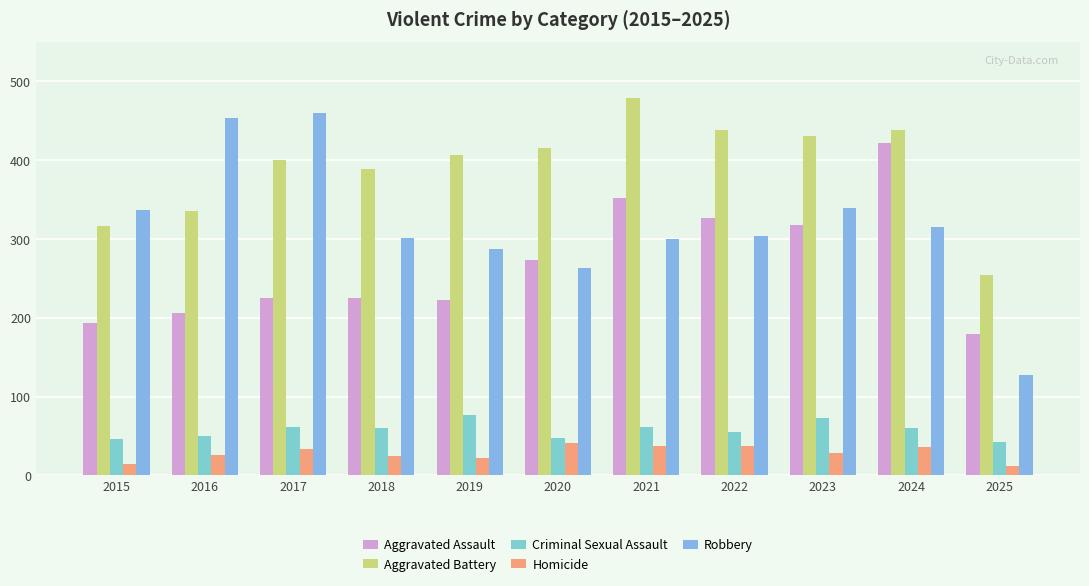

Count the number of categories in the chart.

11